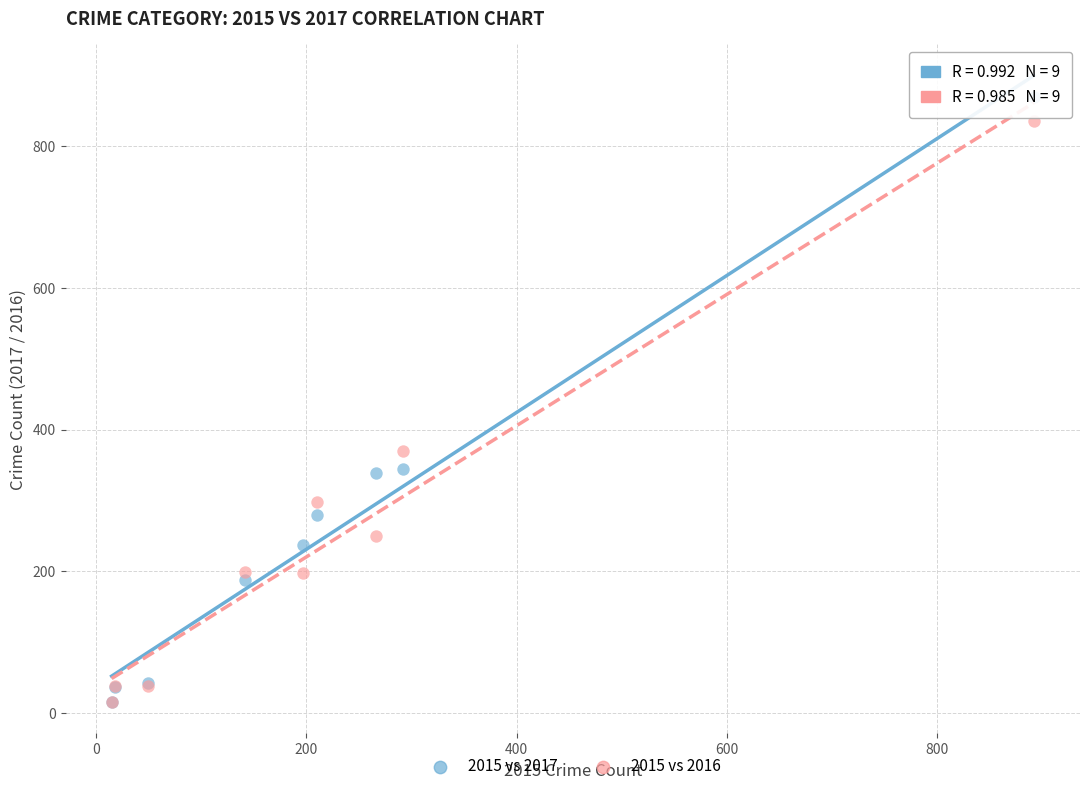

Which series contains the highest Y value?

2015 vs 2017